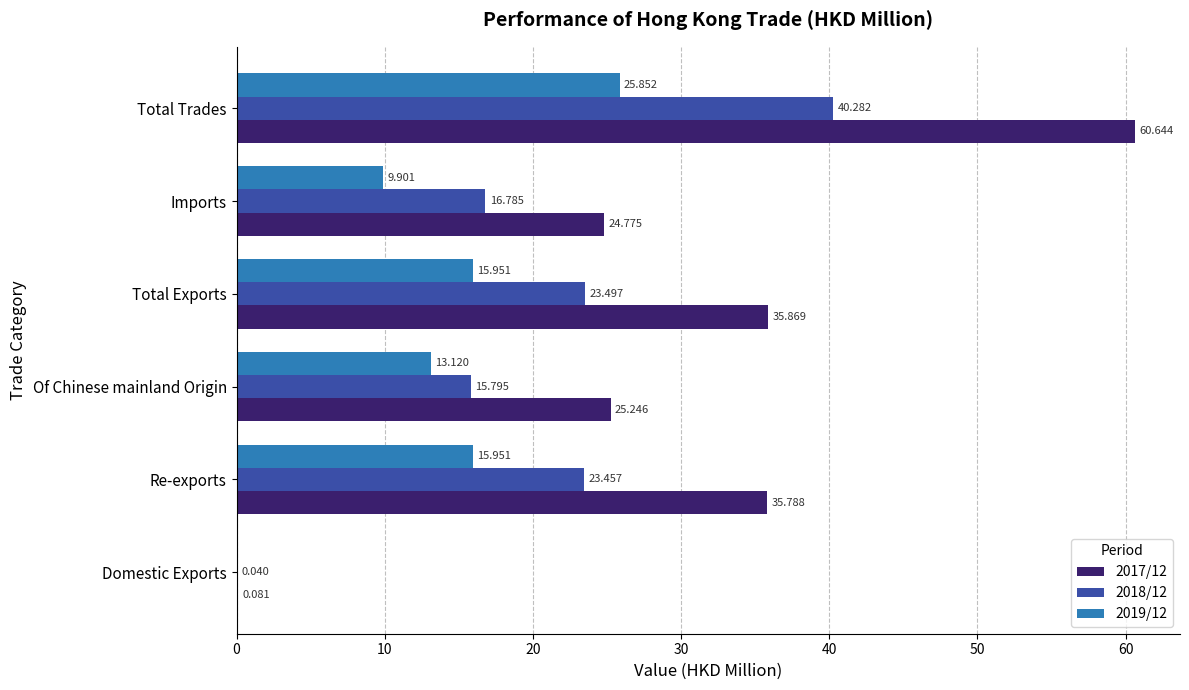

What is the sum of all 2019/12 values?

80.8